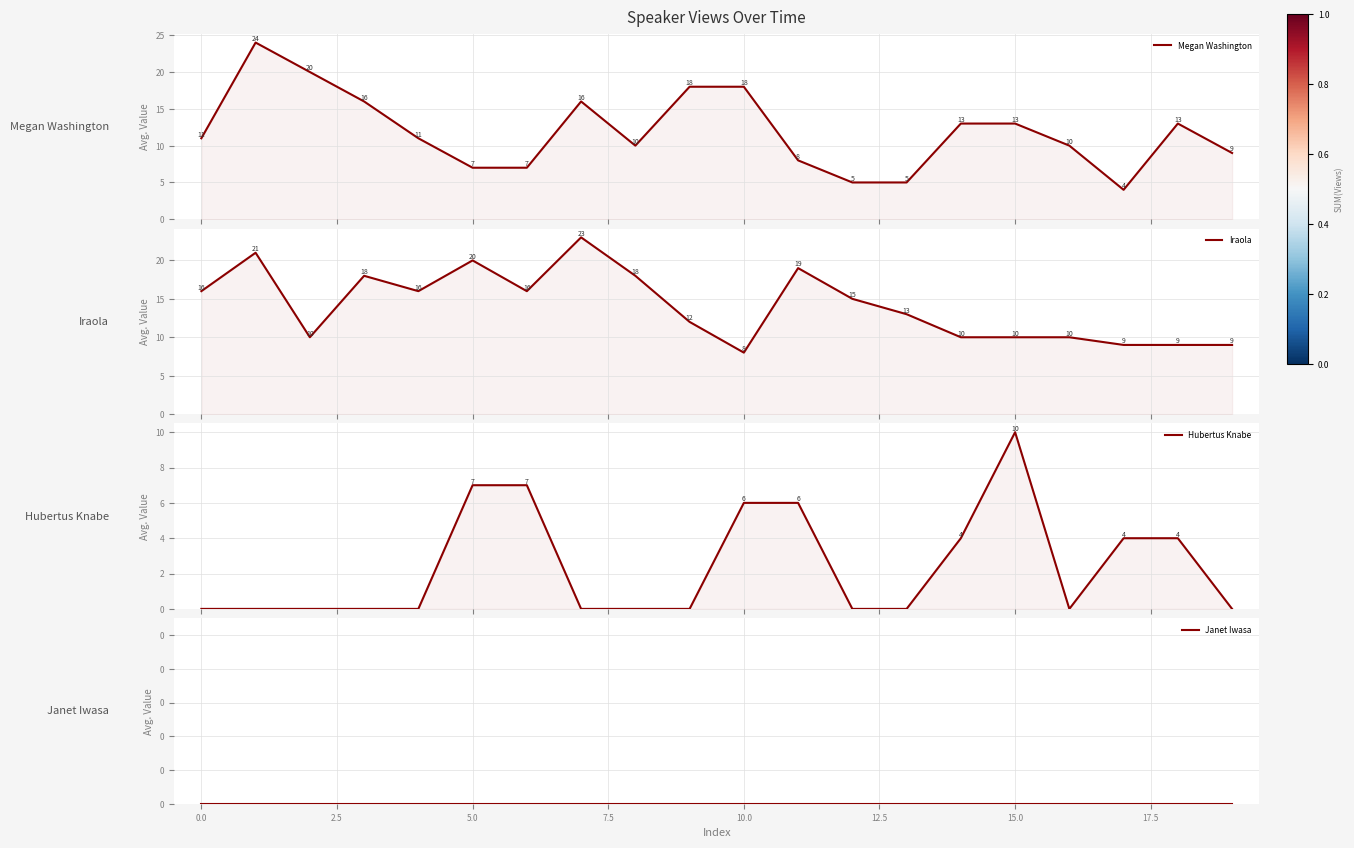

True or false: Janet Iwasa and Hubertus Knabe cross at least once.

False